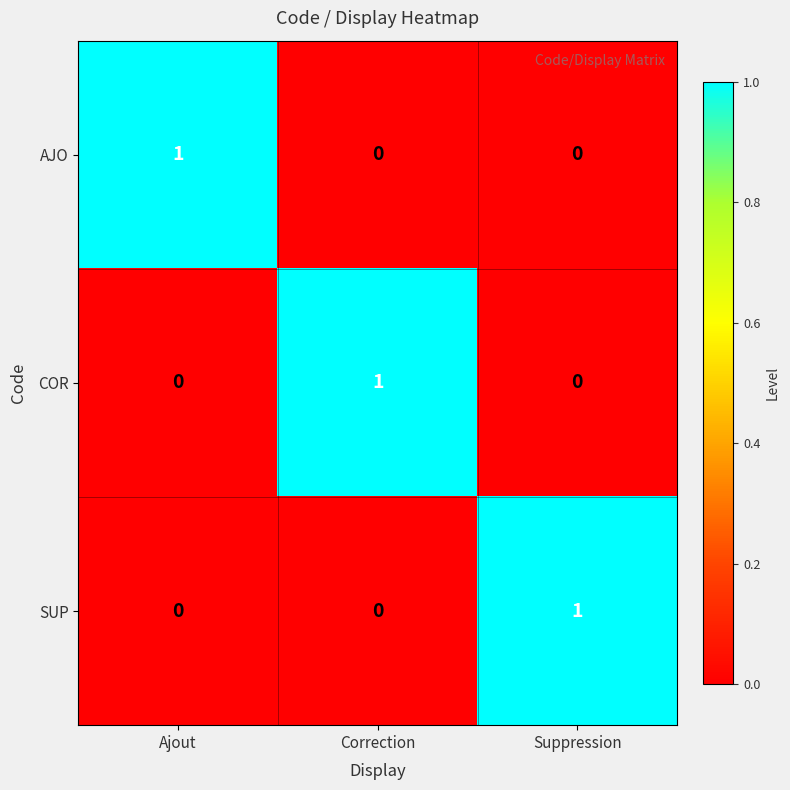

What is the maximum value shown in the chart?

1